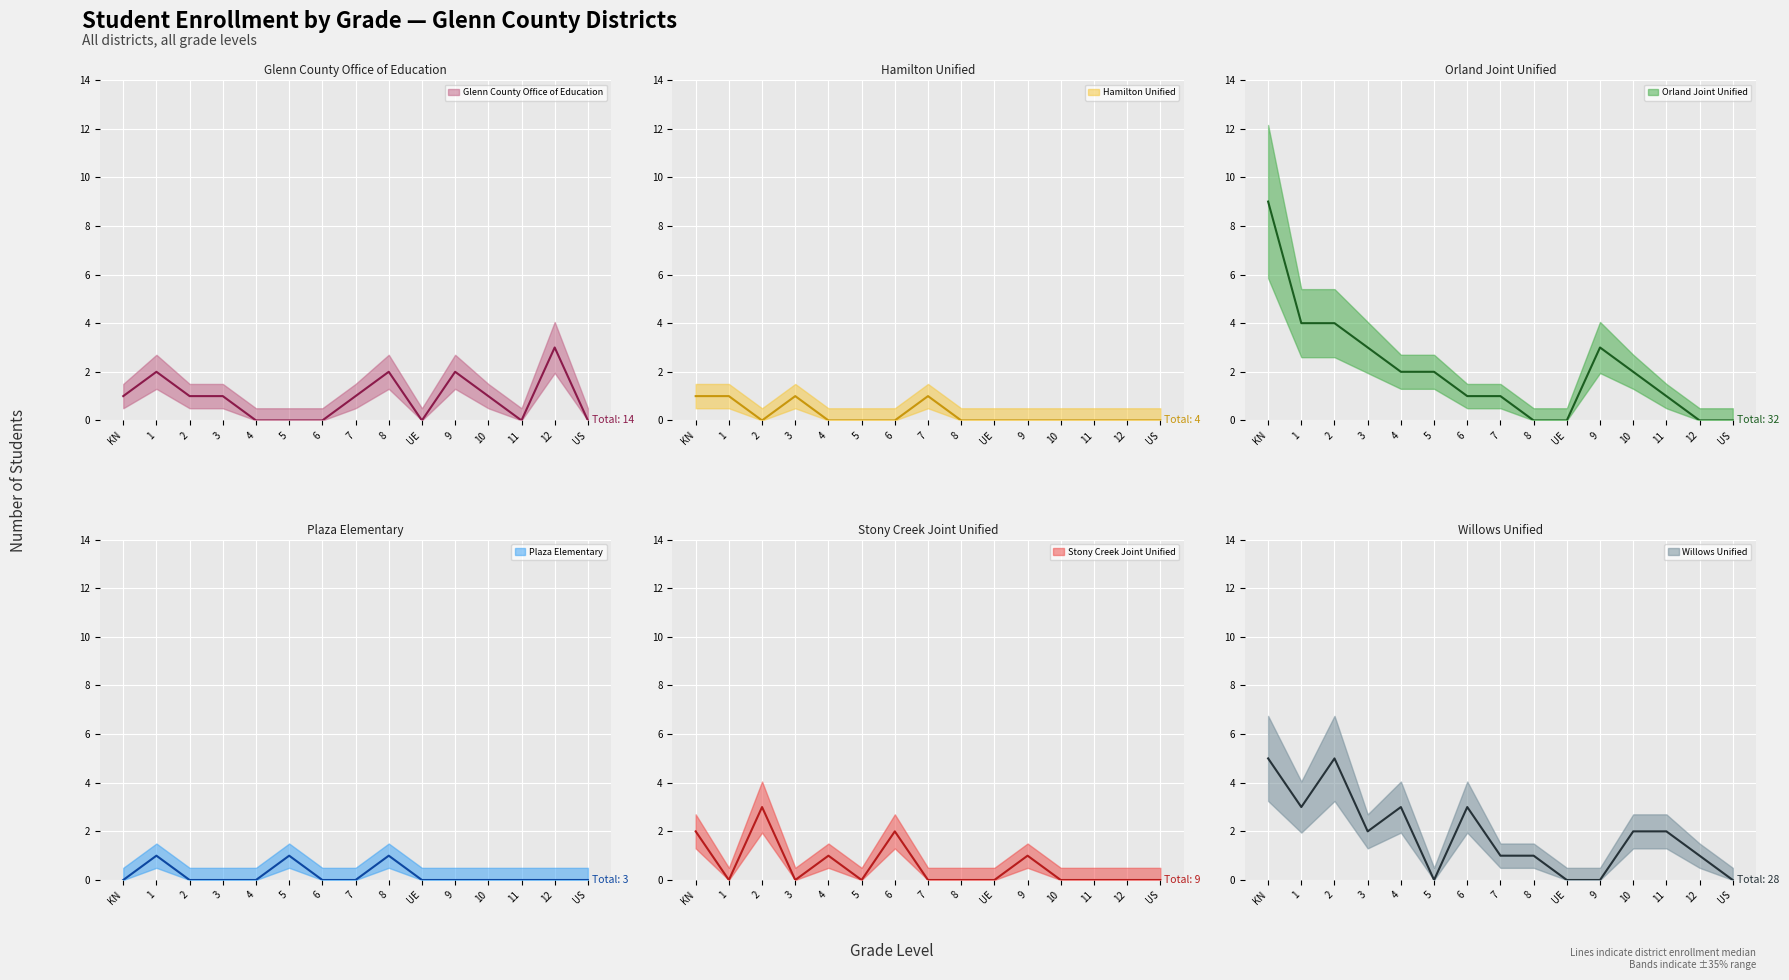

Between US and 11, which is larger?

US